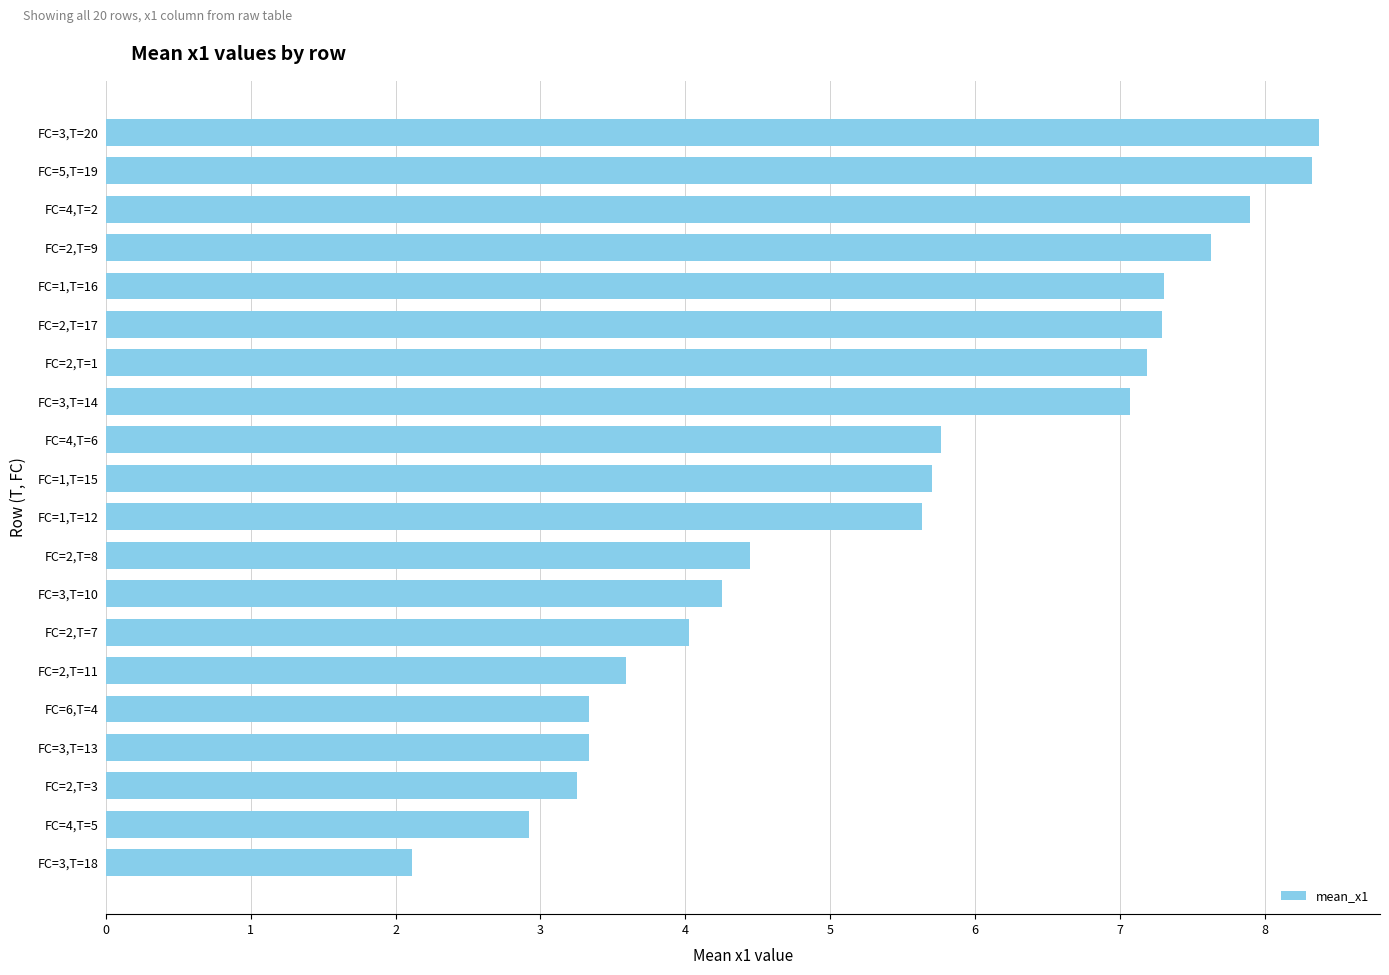

The value at FC=3,T=13 is 3.3. True or false?

True